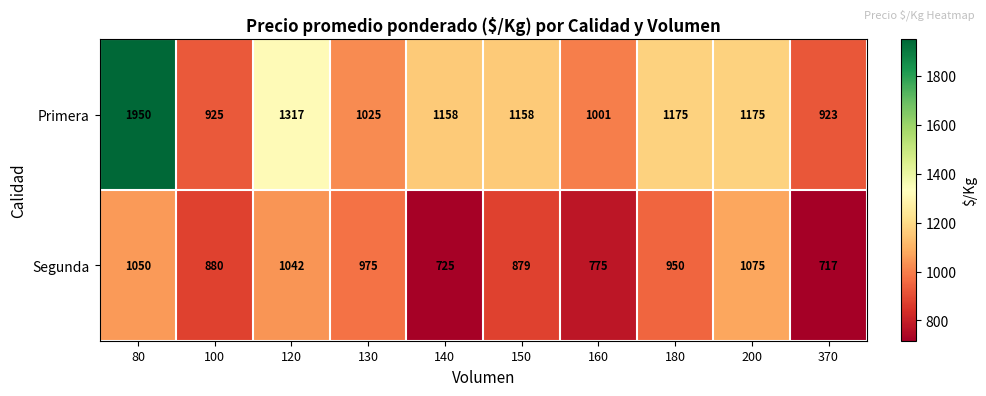

The Segunda series shows 1703 at 120. True or false?

False